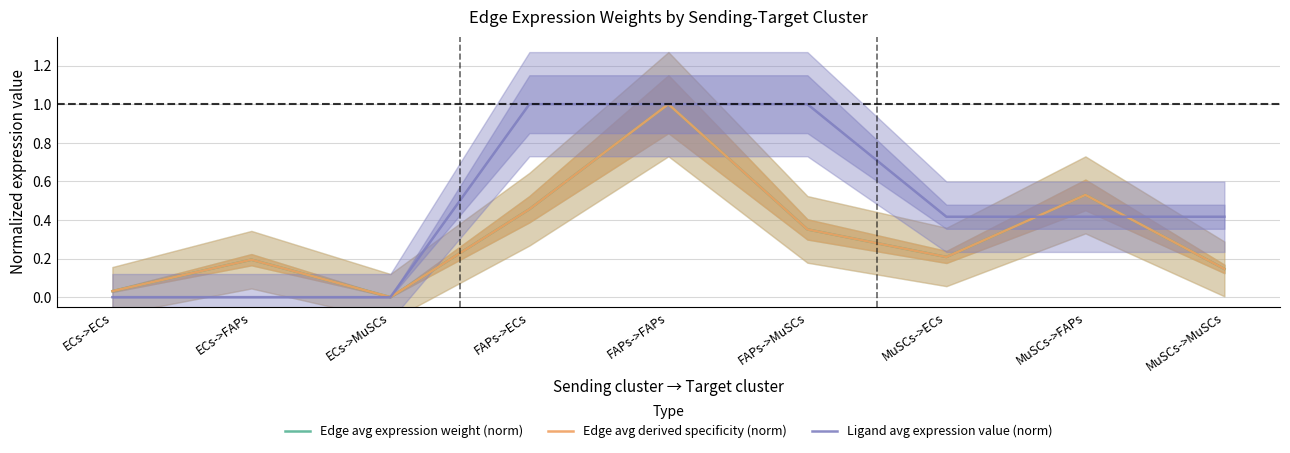

What is the label of the 1st point from the right?

MuSCs->MuSCs